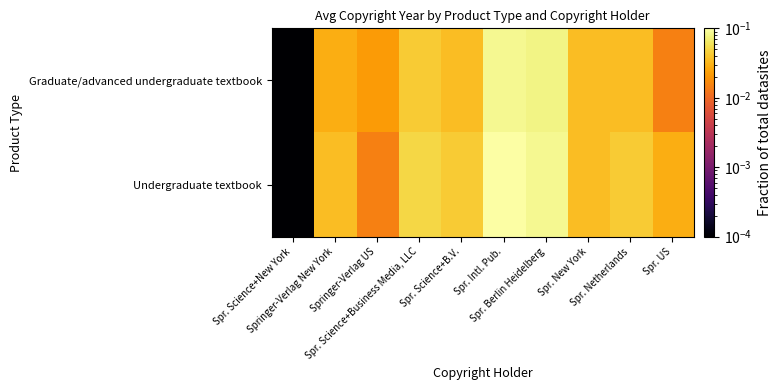

Reading left to right, extract all data points from this chart.

Graduate/advanced undergraduate textbook: Spr. Science+New York=0.0	Springer-Verlag New York=0.0	Springer-Verlag US=0.0	Spr. Science+Business Media, LLC=0.0	Spr. Science+B.V.=0.0	Spr. Intl. Pub.=0.1	Spr. Berlin Heidelberg=0.1	Spr. New York=0.0	Spr. Netherlands=0.0	Spr. US=0.0
Undergraduate textbook: Spr. Science+New York=0.0	Springer-Verlag New York=0.0	Springer-Verlag US=0.0	Spr. Science+Business Media, LLC=0.1	Spr. Science+B.V.=0.0	Spr. Intl. Pub.=0.1	Spr. Berlin Heidelberg=0.1	Spr. New York=0.0	Spr. Netherlands=0.0	Spr. US=0.0